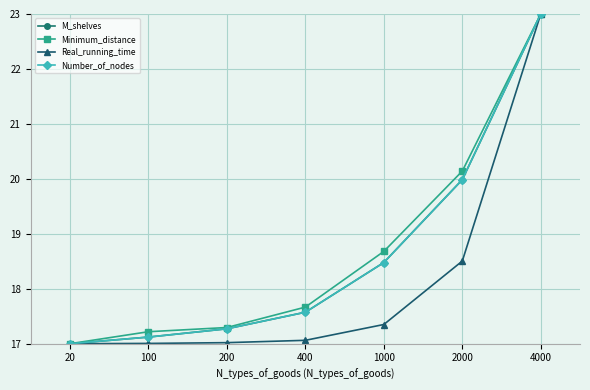

How many lines are shown in the chart?

4